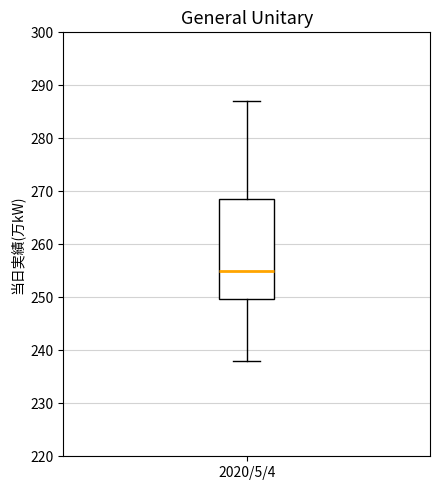

Where is the lower edge of the box for 2020/5/4 on the y-axis? The values are not printed on the chart, so give them approximately, as read against the axis.

250